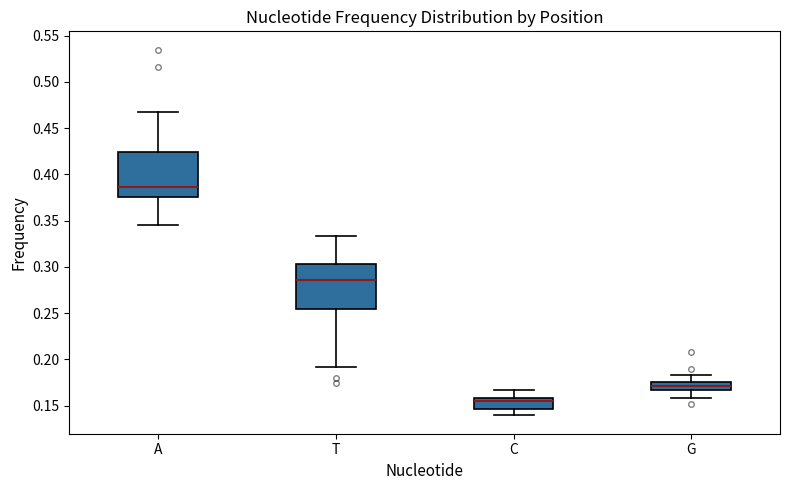

Where does the lower whisker of the box for A end on the y-axis? The values are not printed on the chart, so give them approximately, as read against the axis.

0.345